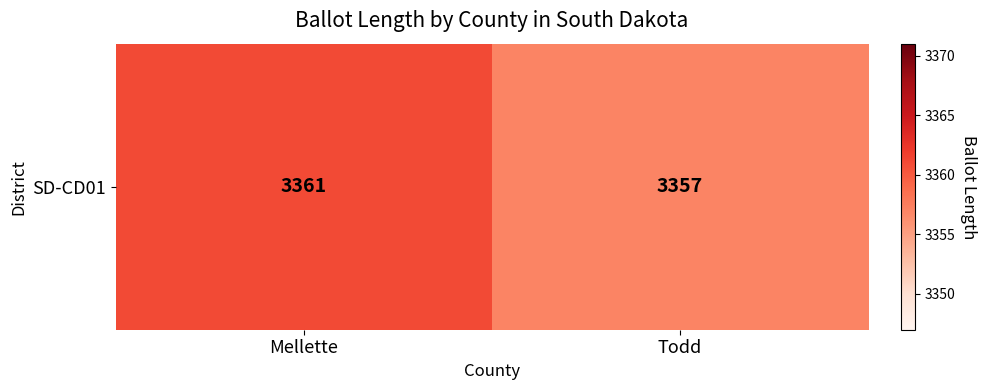

Read the value at Todd.

3357